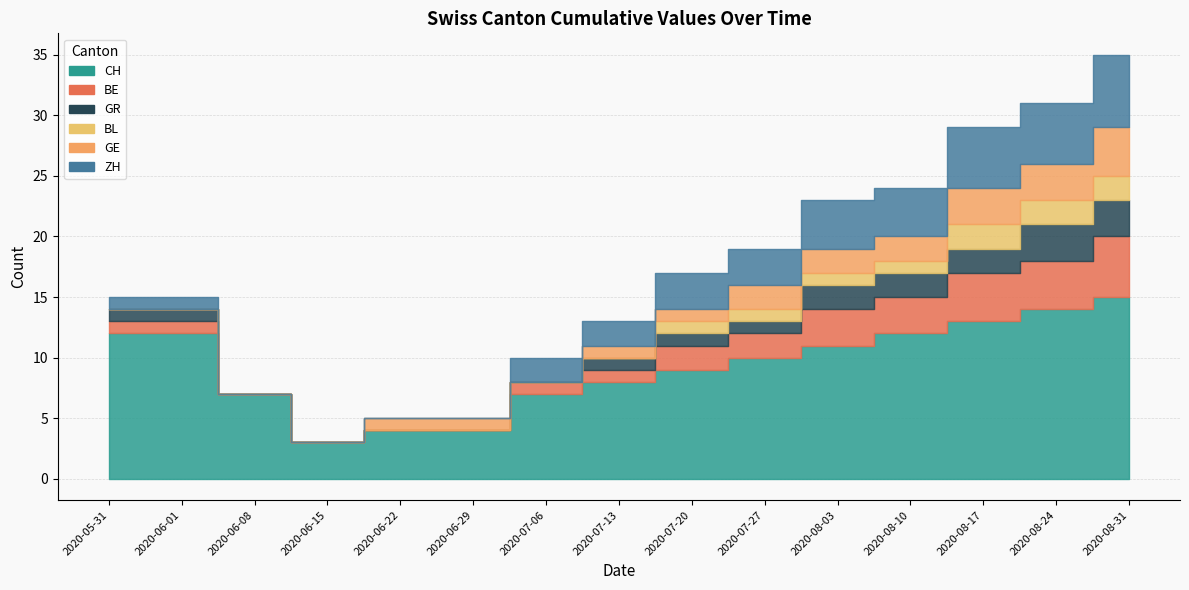

What is the difference between the maximum and minimum values in the CH series?

12